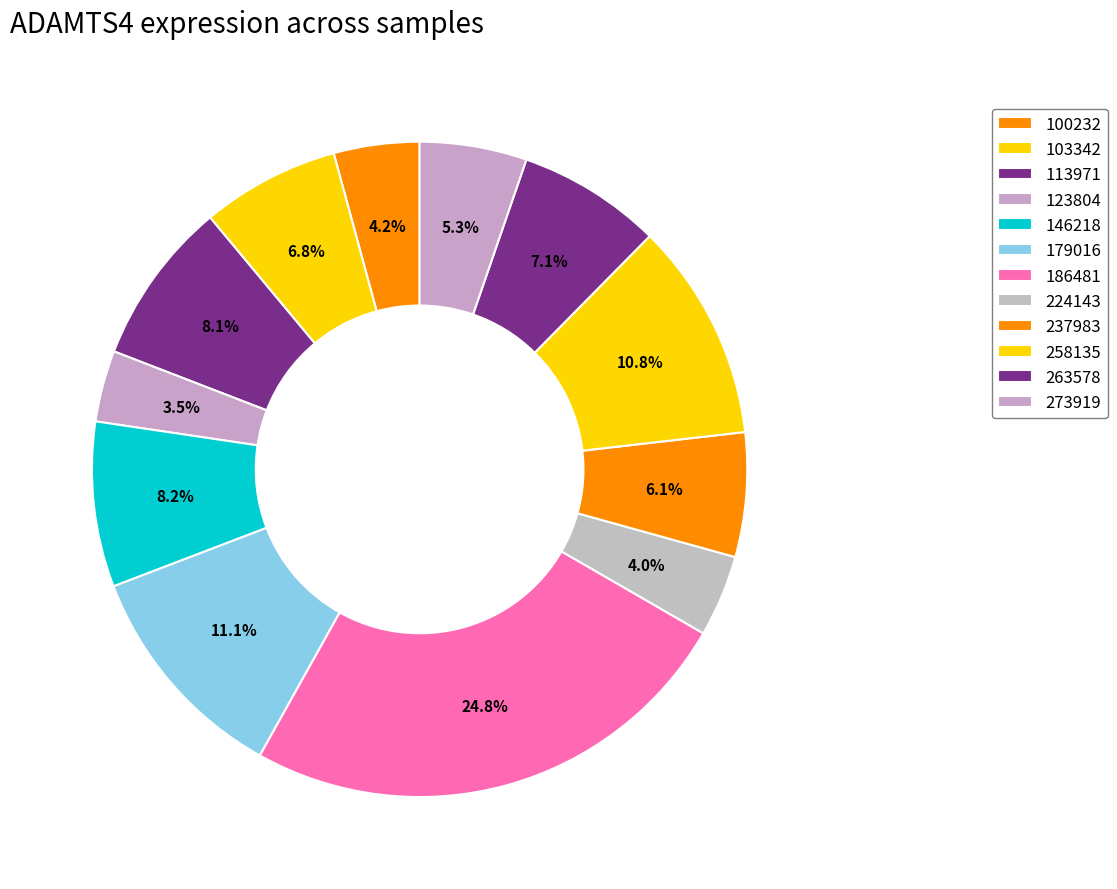

What portion of the pie excludes 146218?

91.8%